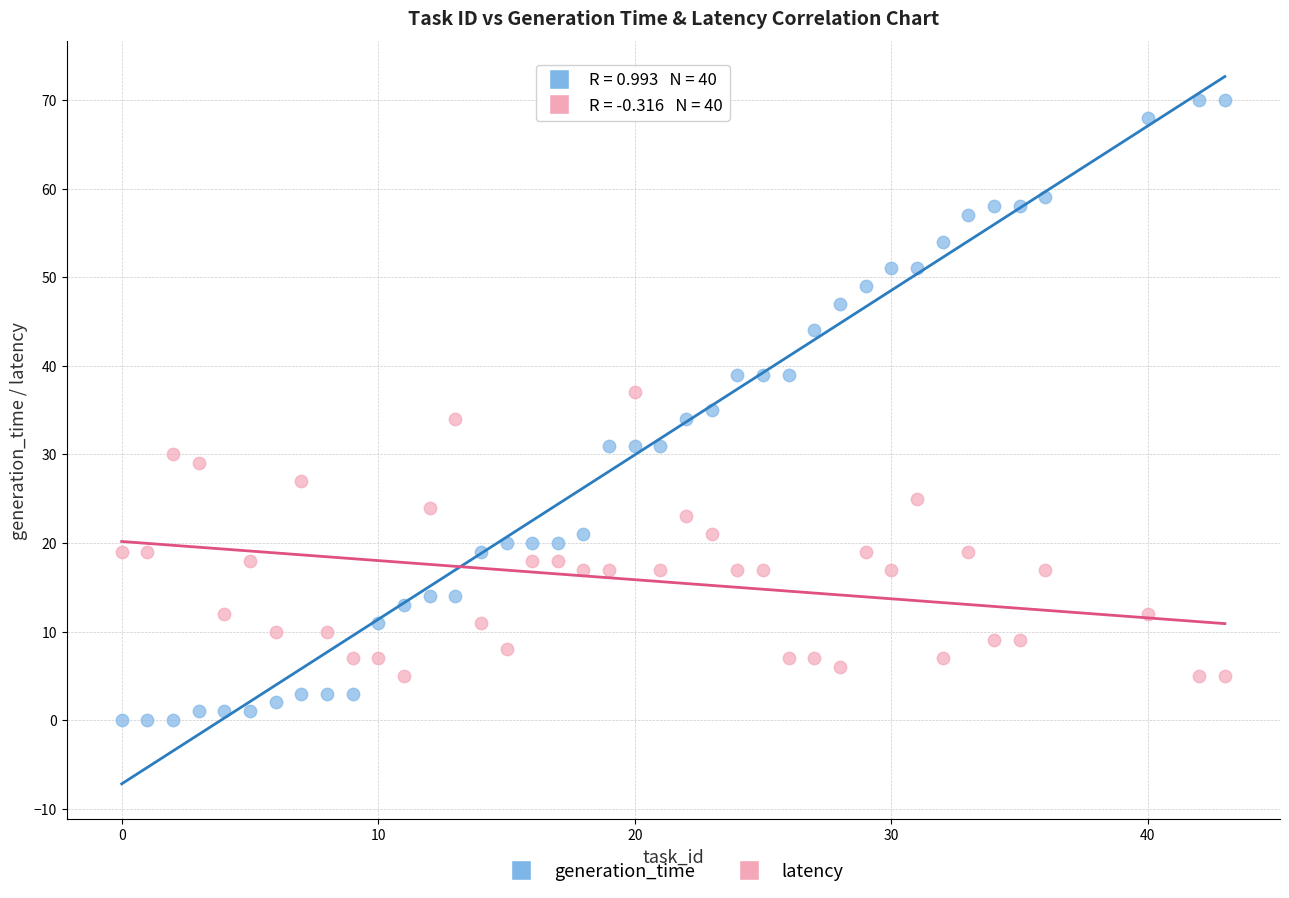

Across all data points, what is the range of X values (max minus min)?

43